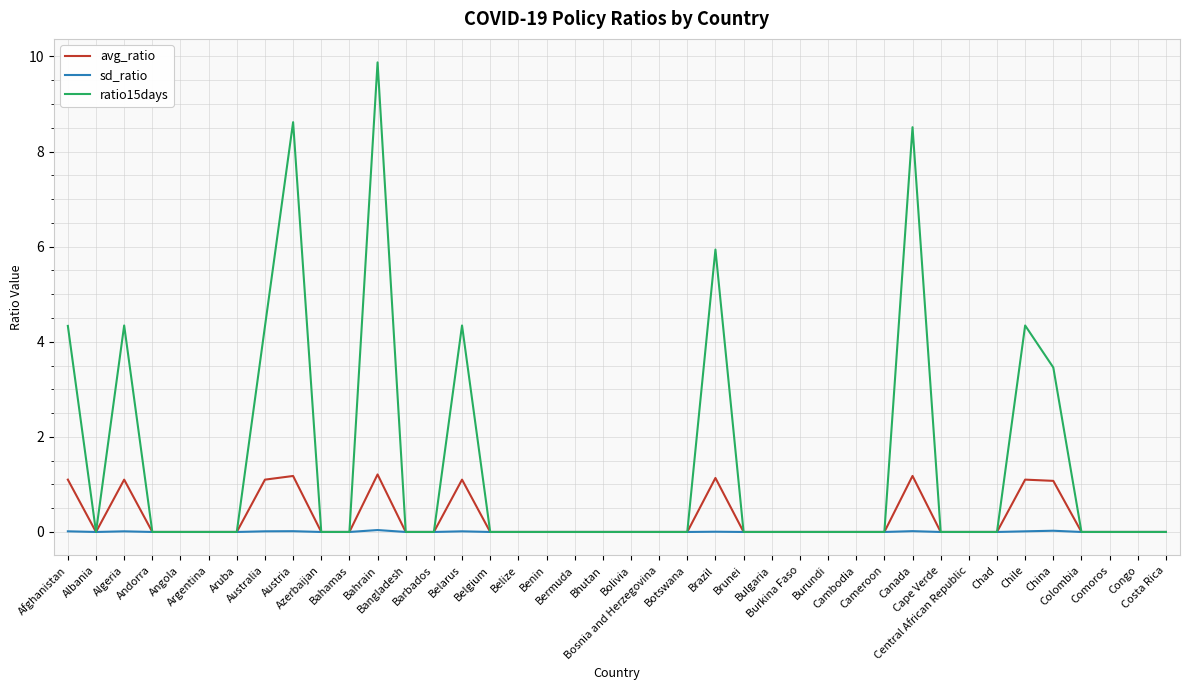

What is the maximum value for ratio15days?

9.9